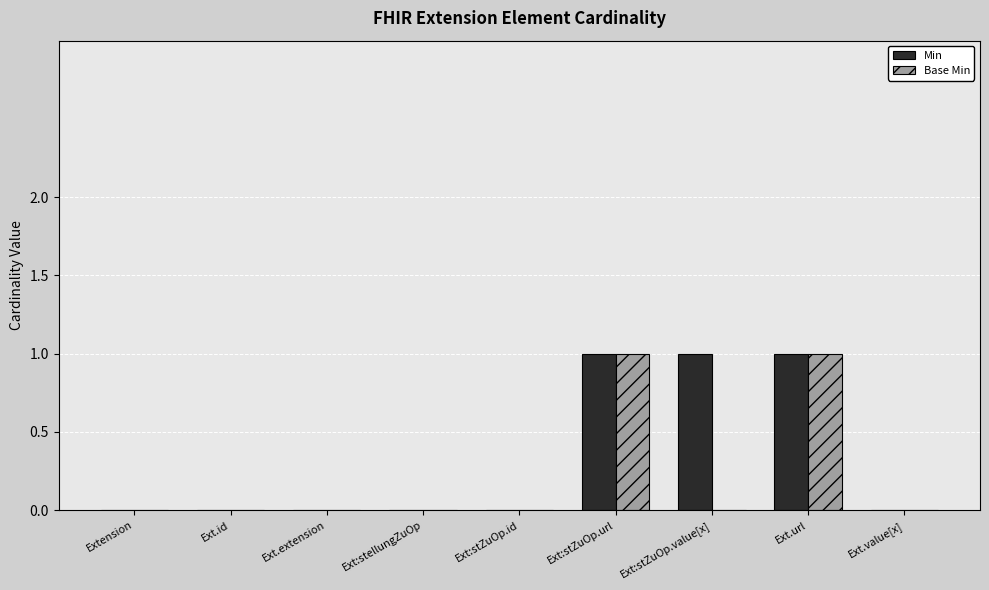

Is the value of Base Min at Ext:stZuOp.value[x] greater than the value of Min at Ext:stZuOp.value[x]?

No